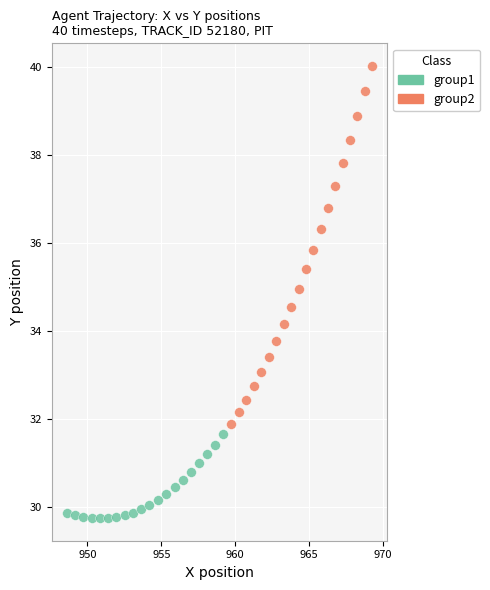

Which series has the largest Y range (max minus min)?

group2